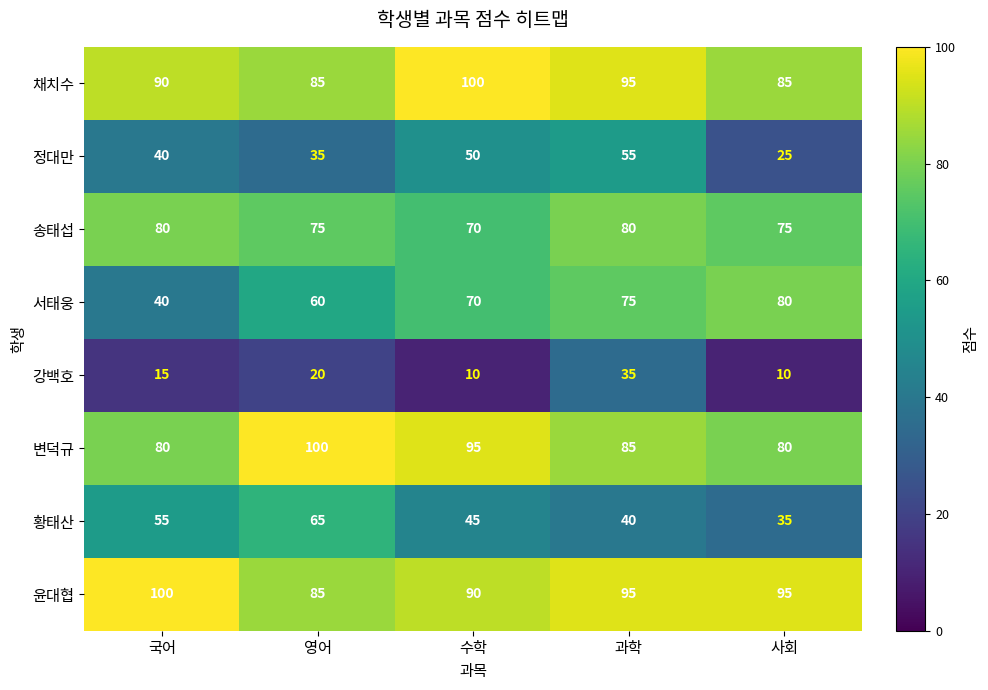

True or false: 채치수 has a value of 126 at 국어.

False